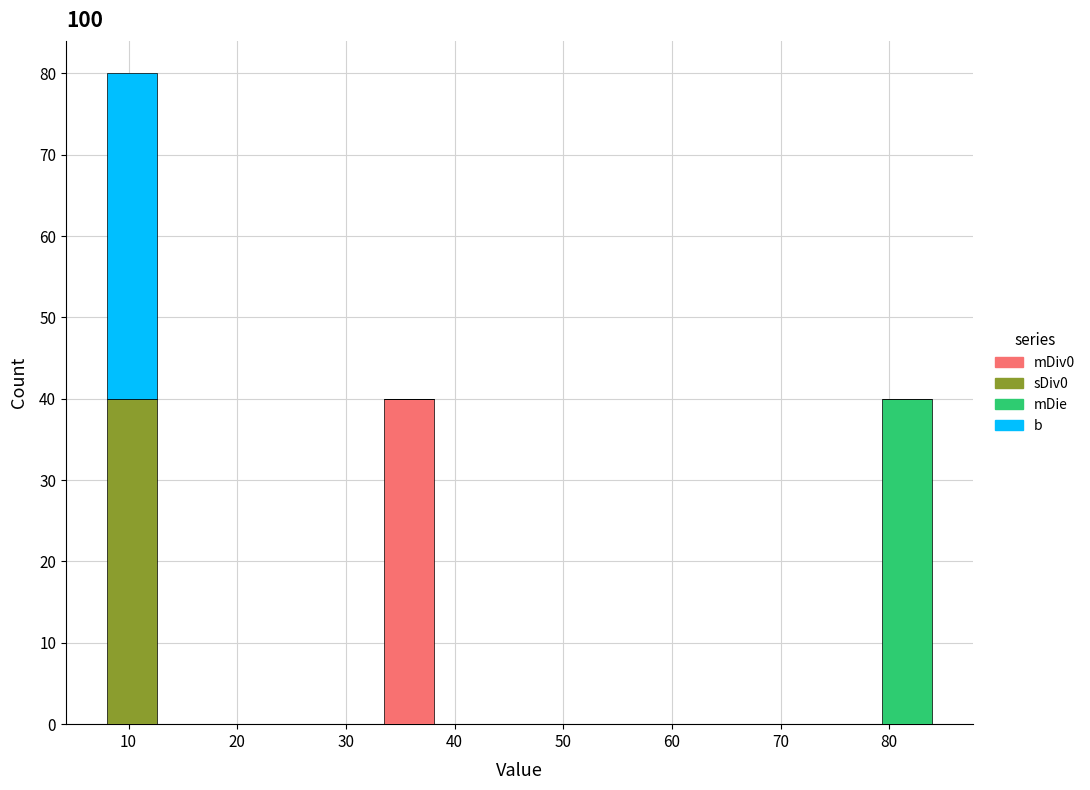

What is the total height of the stacked bar covering 33 to 38 on the x-axis? Neither the bar edges nor the heights are printed on the chart, so give them approximately, as read against the axes.

40